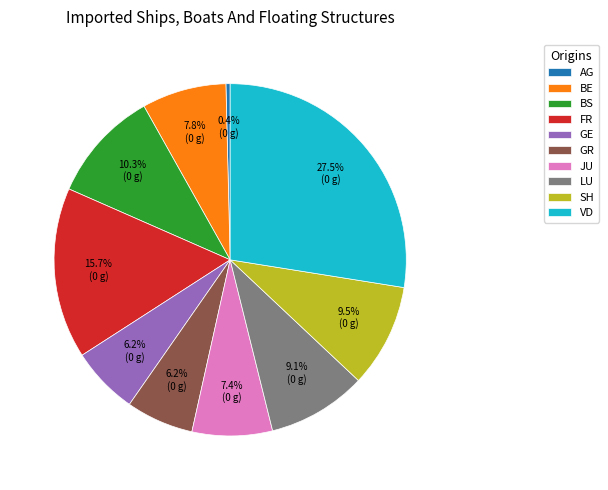

Is the sum of AG and FR greater than half?

No